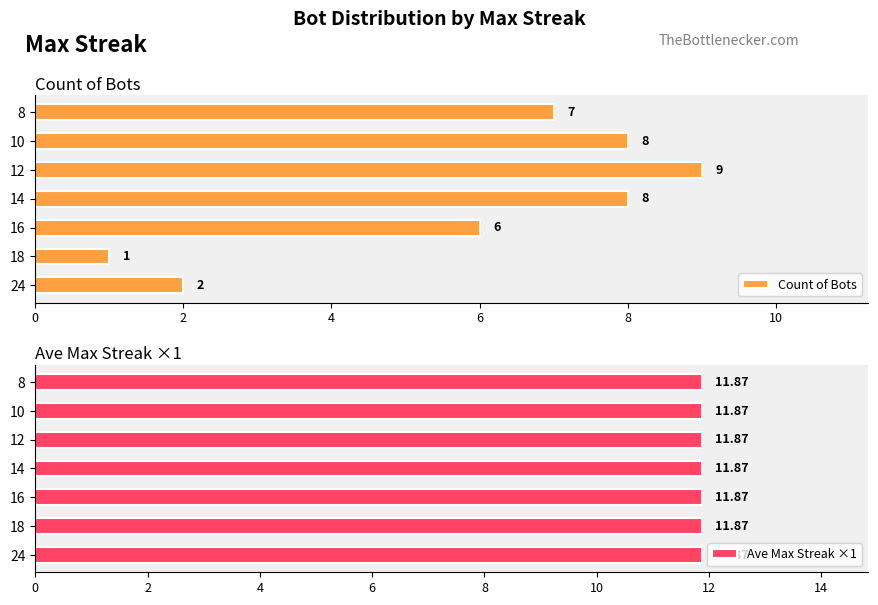

What are all the series names shown in the legend?

Count of Bots, Ave Max Streak ×1